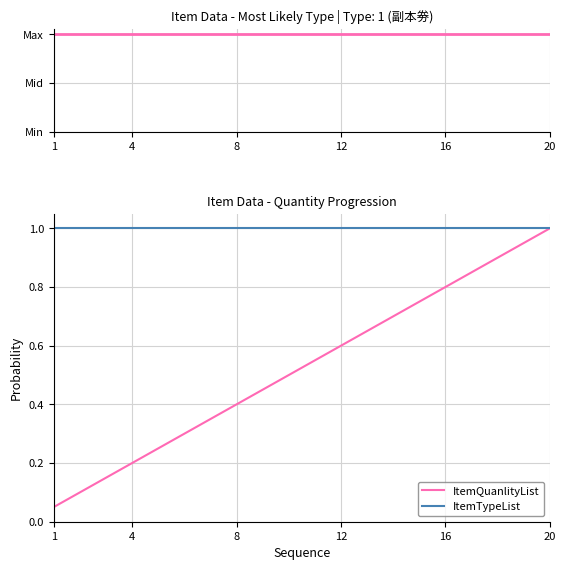

What is the minimum value for ItemTypeList?

1.0